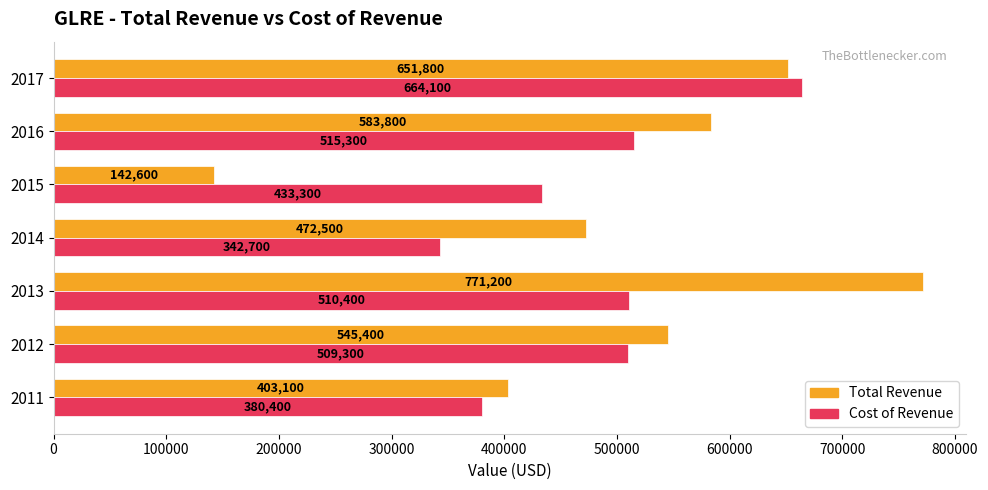

List the labels in order of Cost of Revenue value, smallest first.

2014, 2011, 2015, 2012, 2013, 2016, 2017